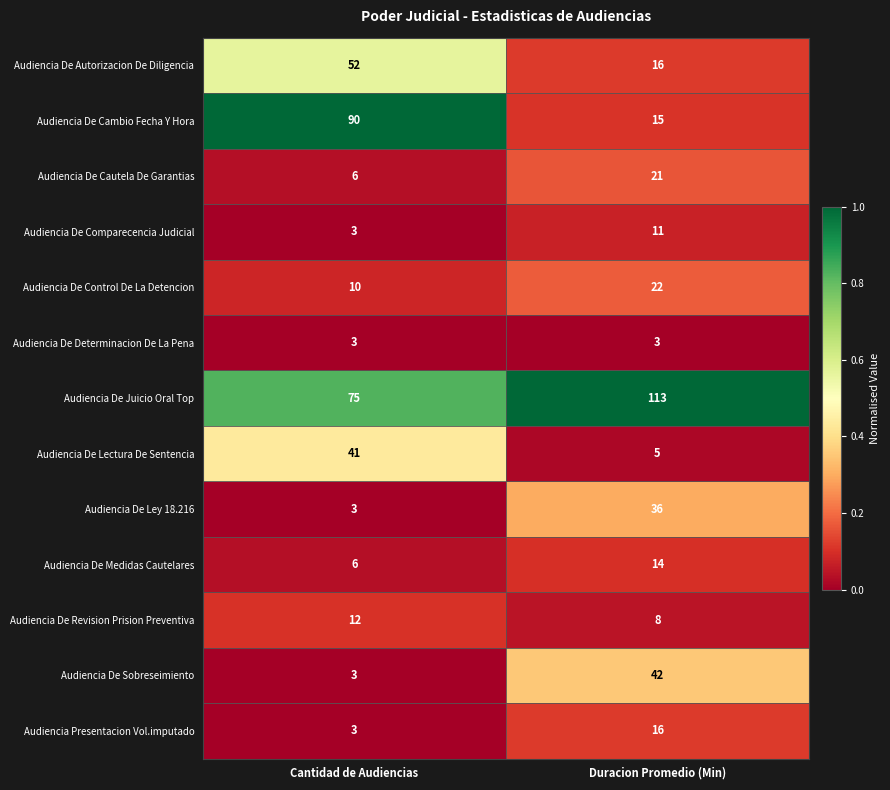

What is the sum of all Audiencia De Lectura De Sentencia values?

46